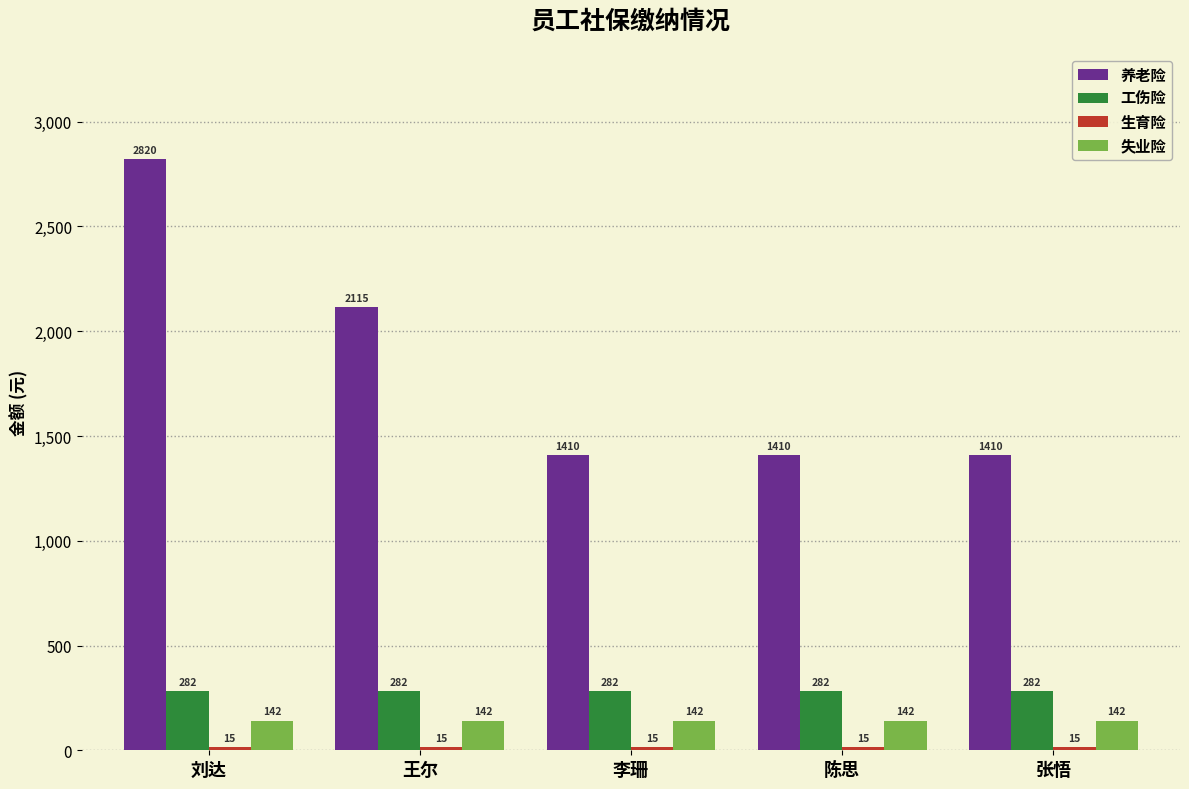

The value of 养老险 at 李珊 is 1410.1. True or false?

True